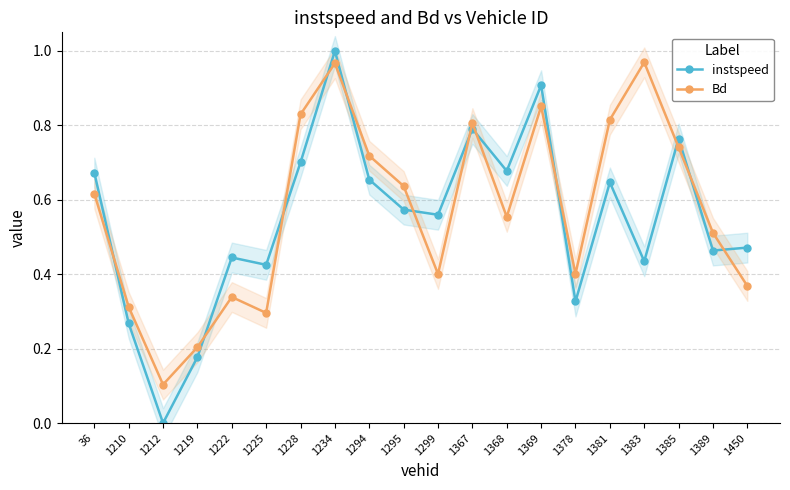

What is the total value across all series at 36?

1.3